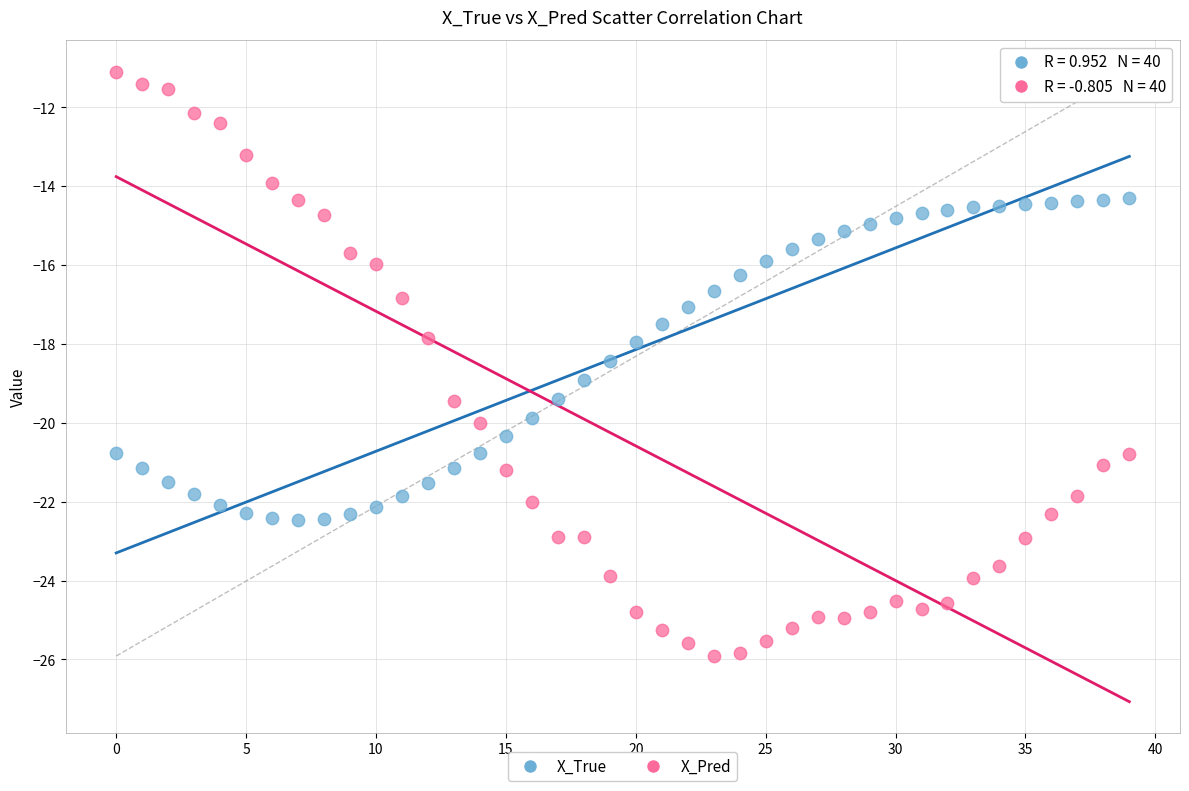

Which series contains the lowest Y value?

X_Pred